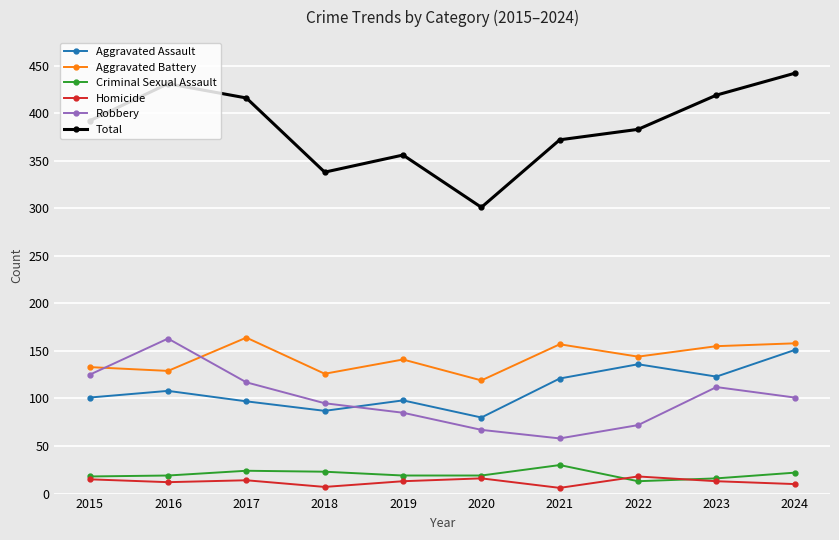

Is this an area chart (filled region under the line)?

No